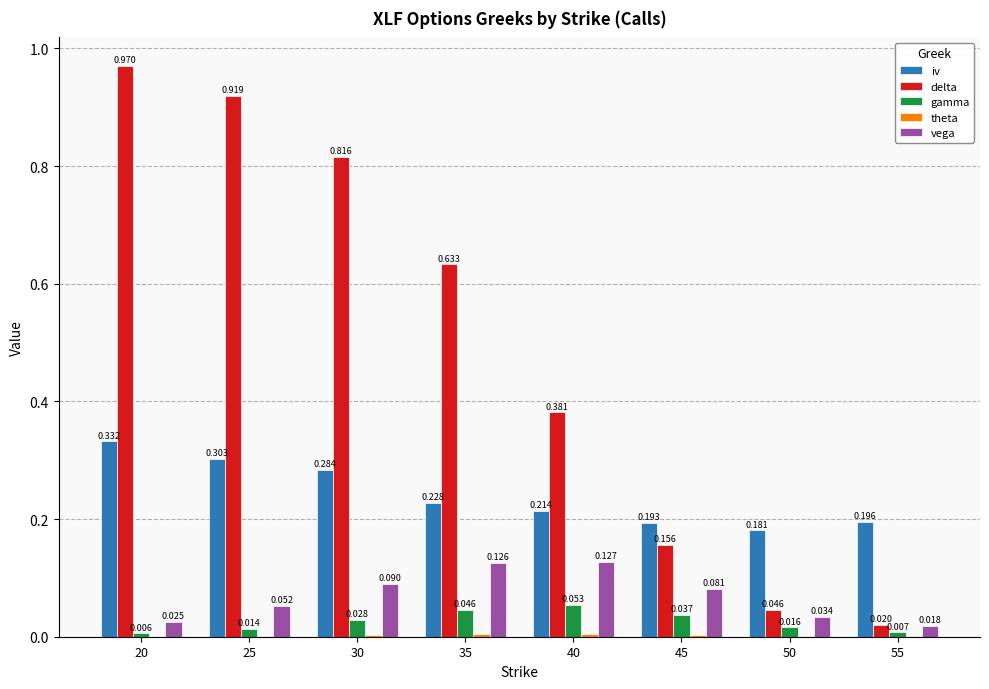

Is the value of iv at 50 greater than the value of delta at 50?

Yes